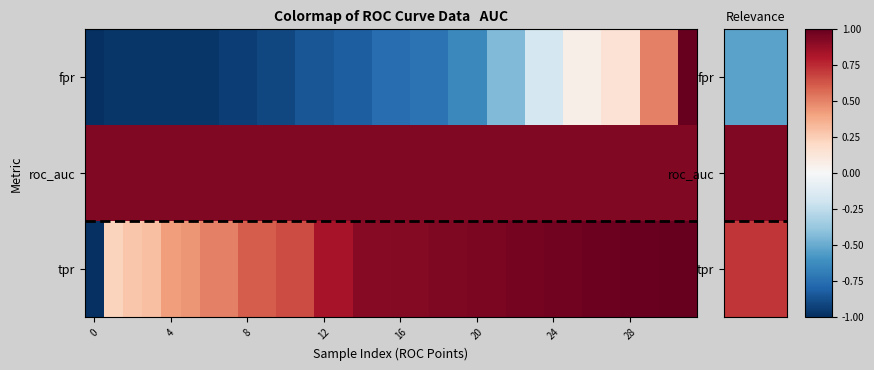

At how many categories does at least one series exceed 0?

32